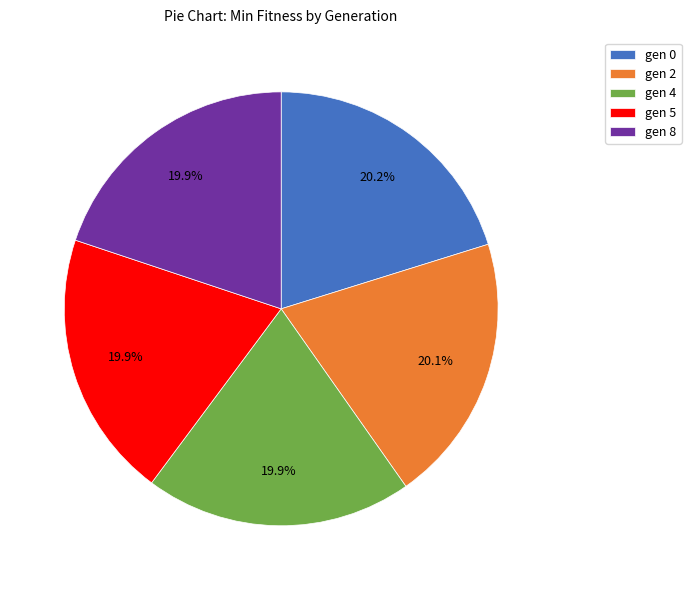

Approximately how many times larger is the value at gen 5 compared to gen 2?

1.0